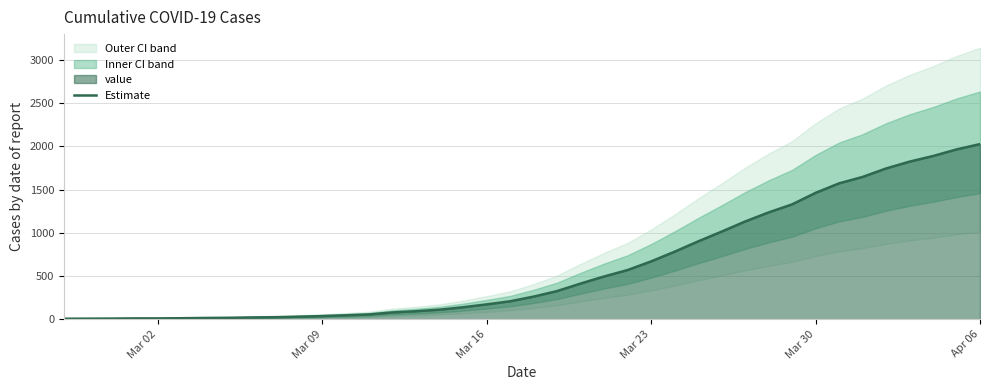

What is the highest value of the Estimate series?

2026